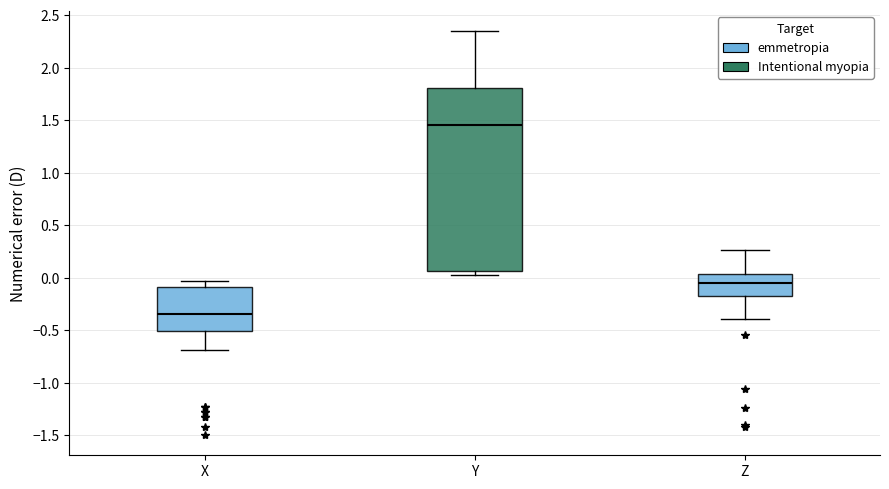

Which box has the highest median line?

Y